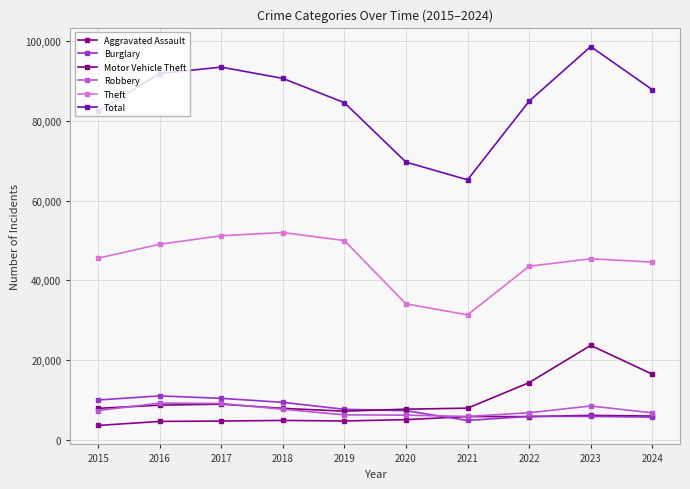

True or false: Burglary and Robbery cross at least once.

True